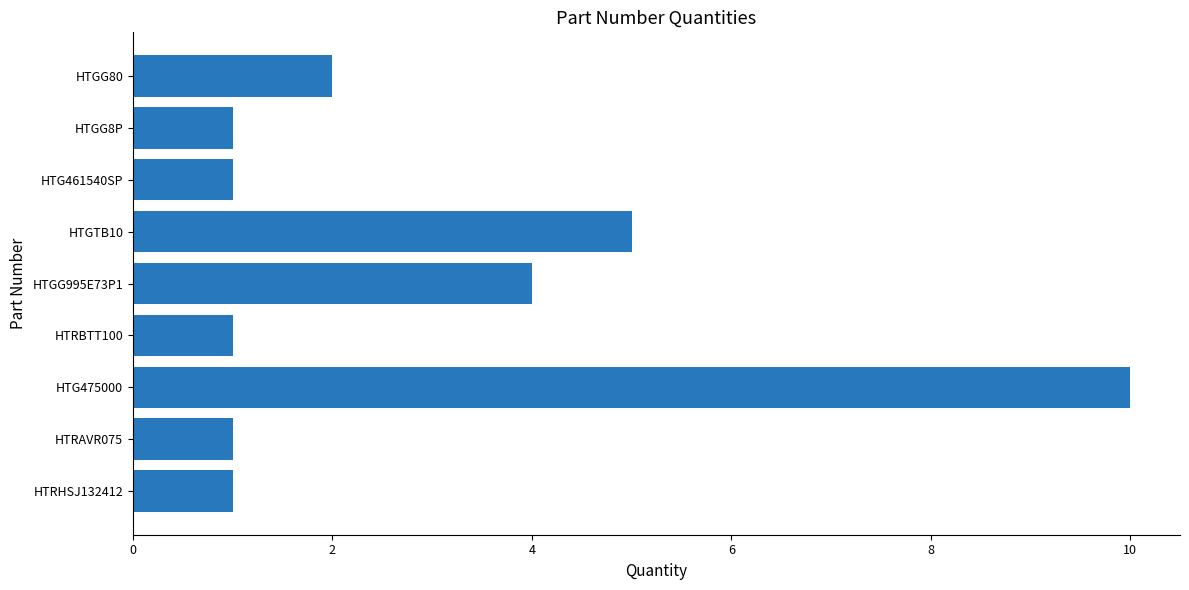

At which label is the value closest to 5?

HTGTB10